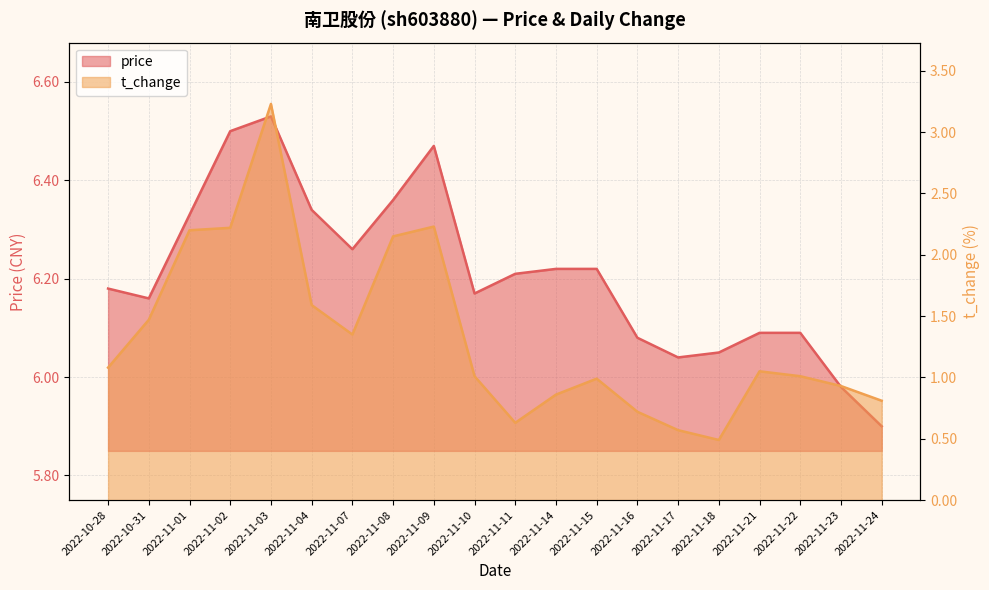

Between 2022-11-11 and 2022-10-31, which is larger?

2022-11-11